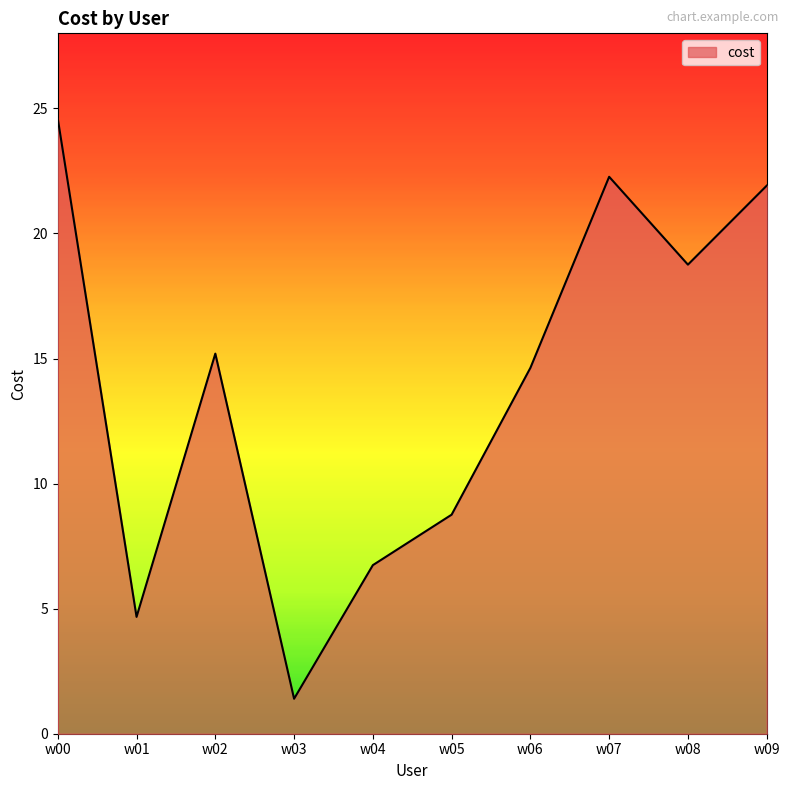

What is the average value?

13.9